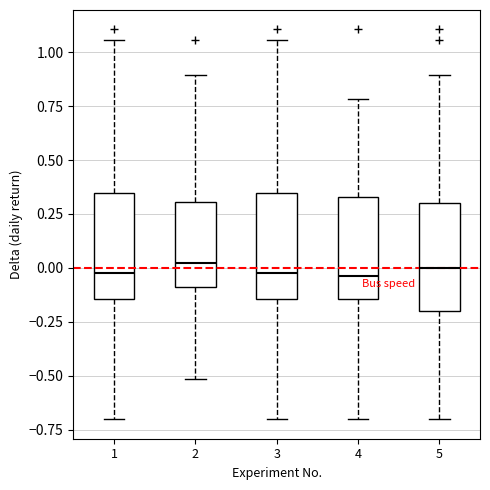

Reading left to right, transcribe this box plot: for each box, give where its median line is, the range the box spans, and where its two whiskers end, as read against the y-axis. The values are not printed on the chart, so give them approximately, as read against the axis.

1: median 0.00, box -0.15 to 0.35, whiskers -0.70 to 1.05
2: median 0.00, box -0.10 to 0.30, whiskers -0.50 to 0.90
3: median 0.00, box -0.15 to 0.35, whiskers -0.70 to 1.05
4: median -0.05, box -0.15 to 0.35, whiskers -0.70 to 0.80
5: median 0.00, box -0.20 to 0.30, whiskers -0.70 to 0.90